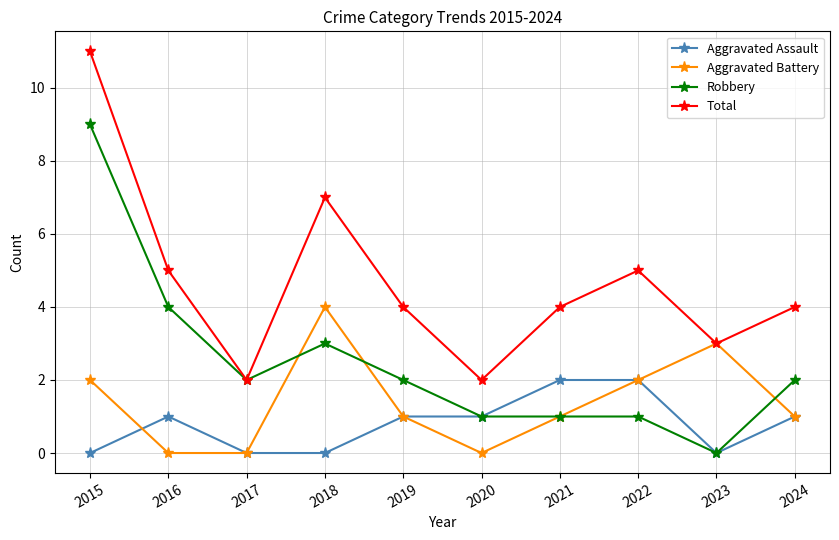

How many series are shown in this chart?

4